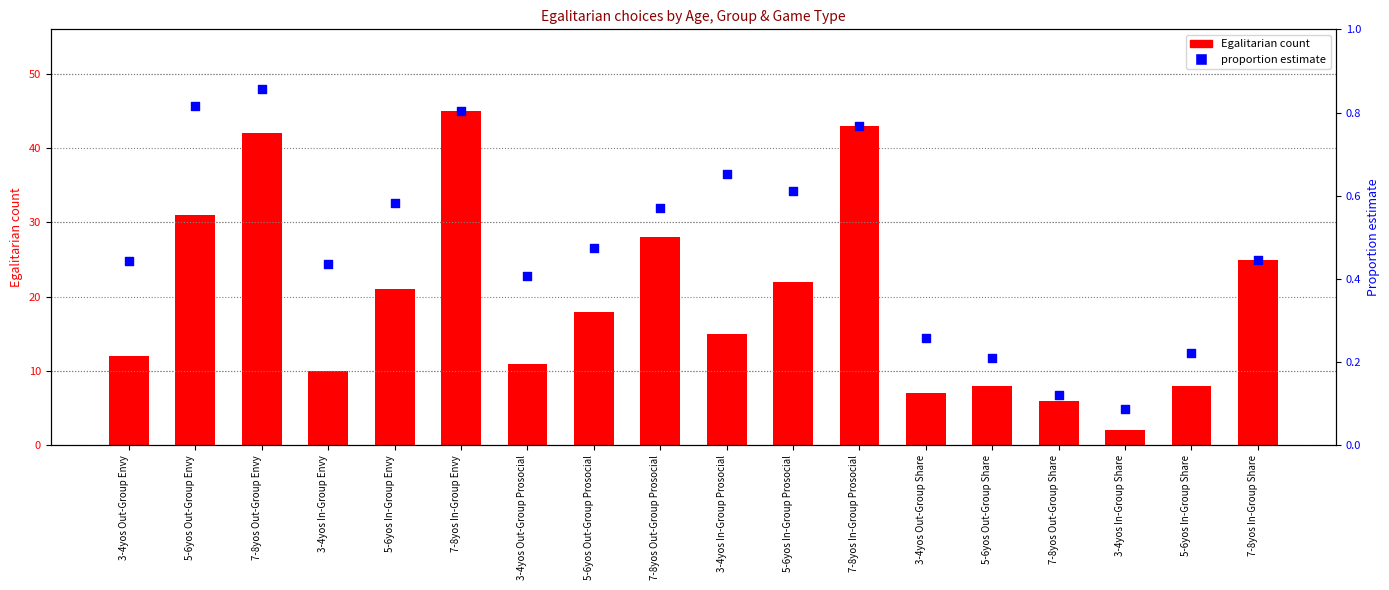

Which series has the widest spread of Y values?

Egalitarian count